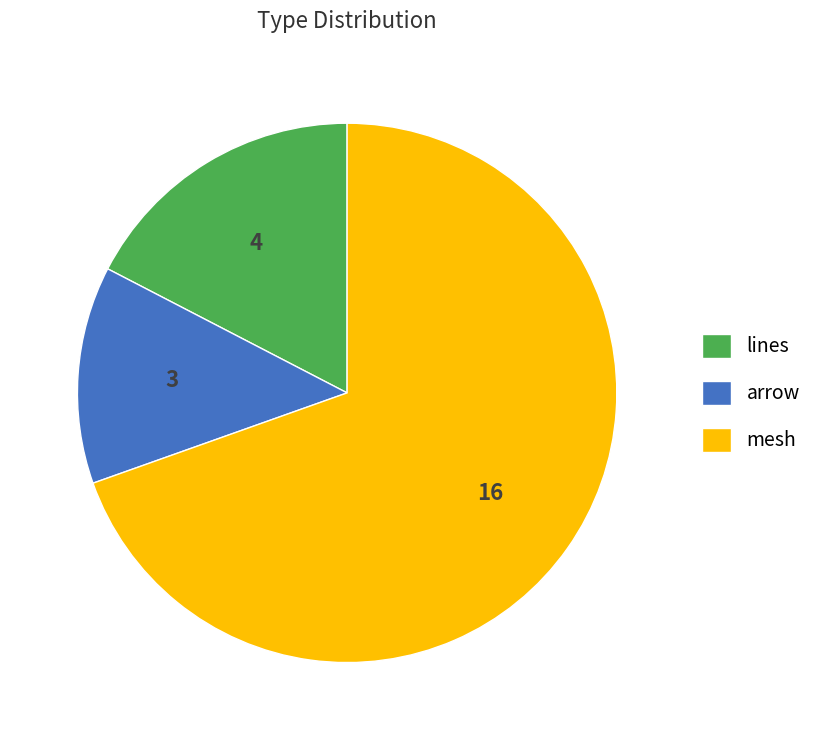

Rank the categories by value from lowest to highest.

arrow, lines, mesh